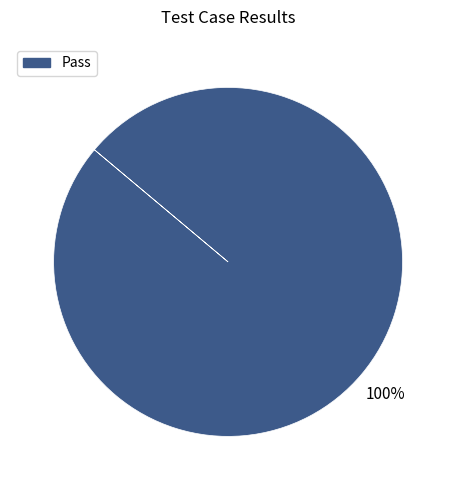

Does any single category account for the majority?

Yes